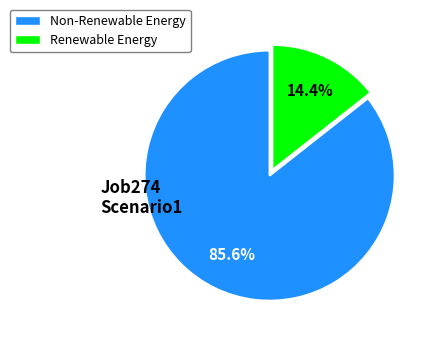

Is there a majority slice in this chart?

Yes